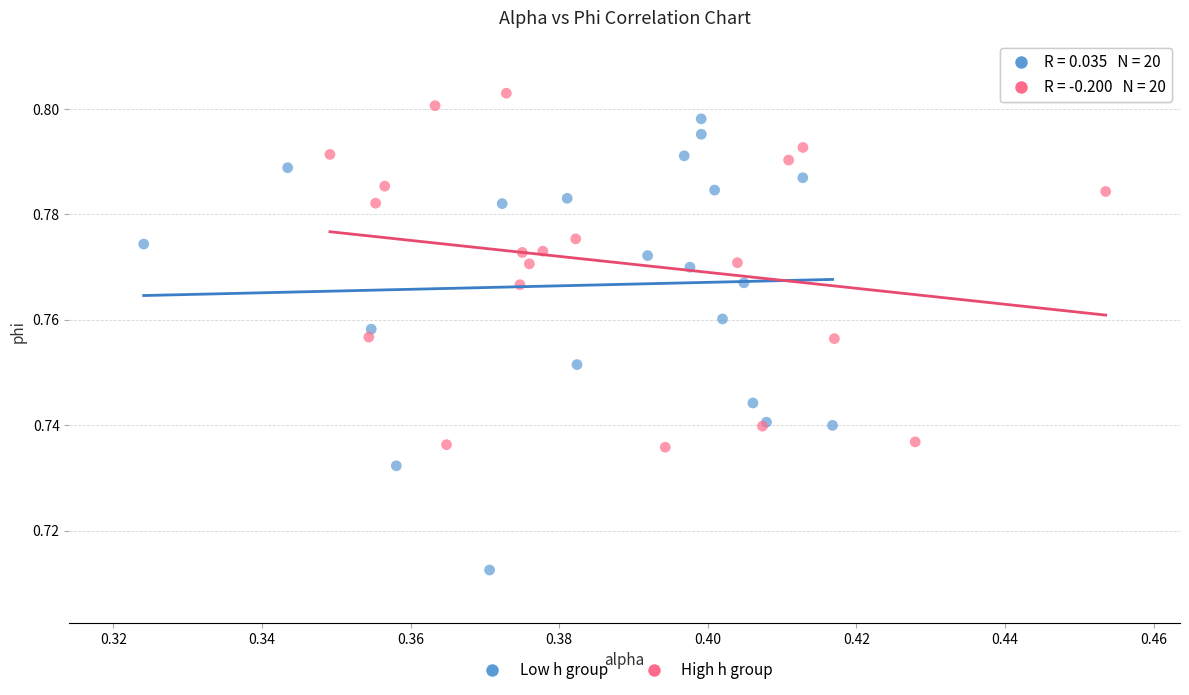

What are all the series names shown in the legend?

Low h group, High h group